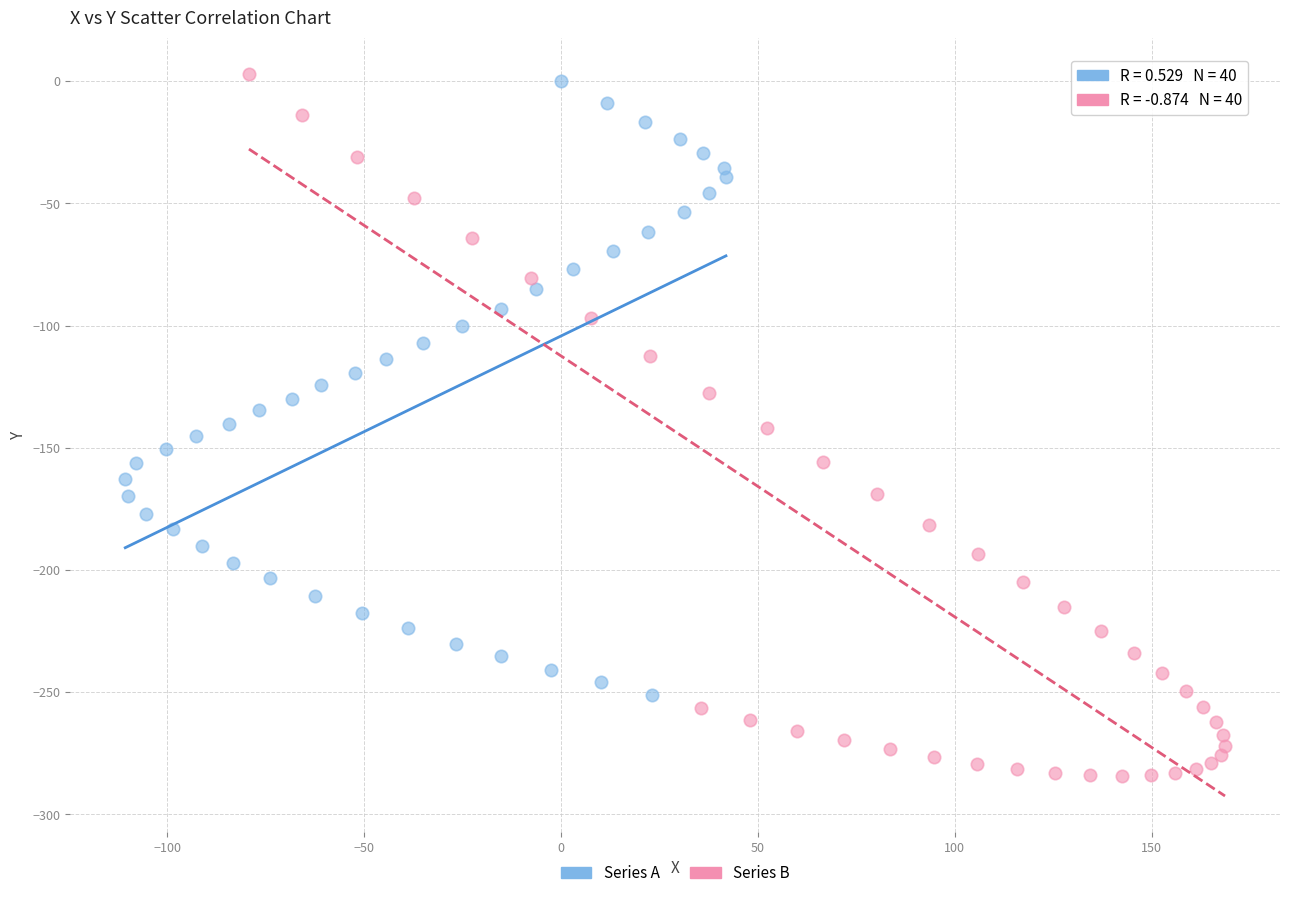

Which series has the largest Y range (max minus min)?

Series B